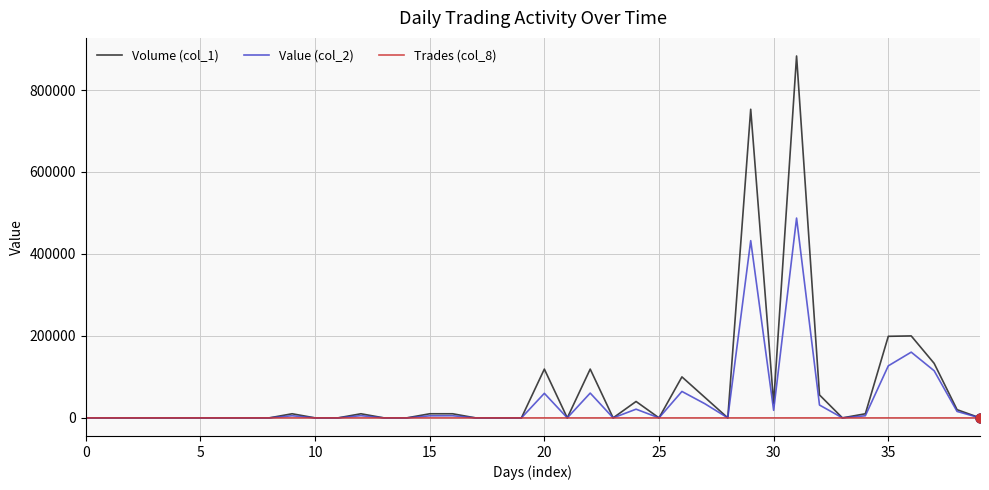

What is the greatest value displayed?

883000